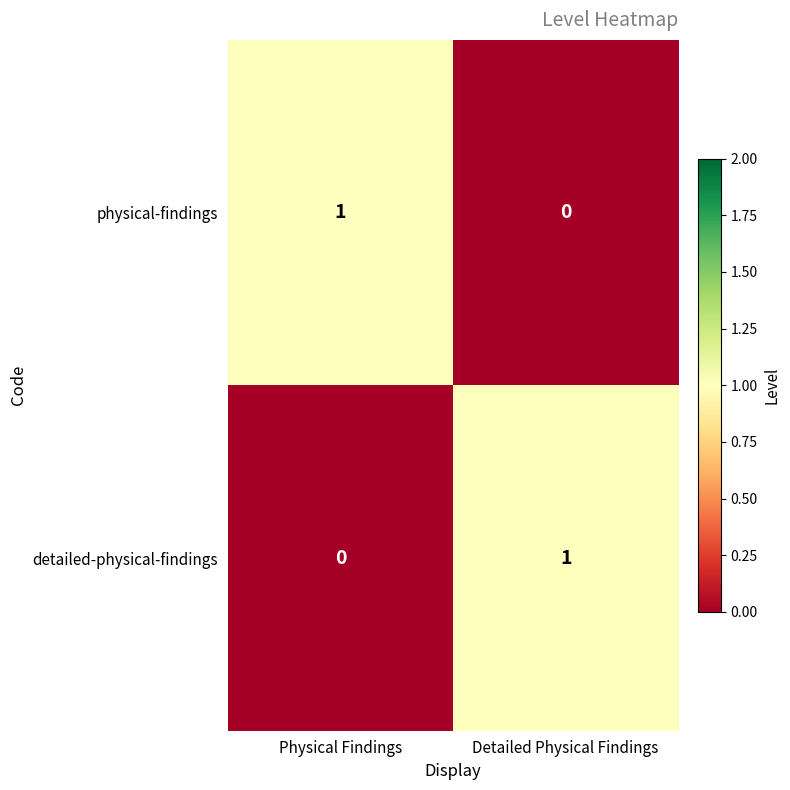

Reading left to right, what are all the values shown in this chart?

physical-findings: Physical Findings=1	Detailed Physical Findings=0
detailed-physical-findings: Physical Findings=0	Detailed Physical Findings=1